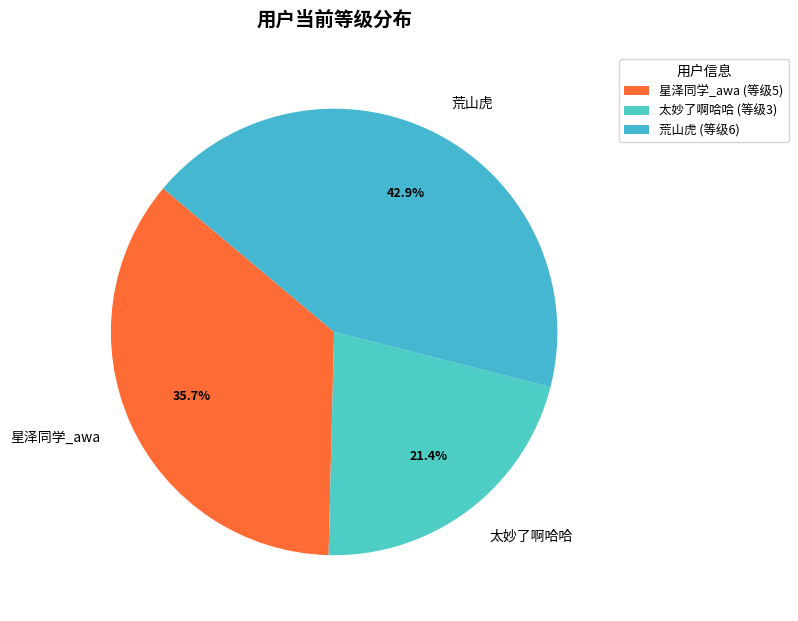

Rank the categories by value from highest to lowest.

荒山虎, 星泽同学_awa, 太妙了啊哈哈